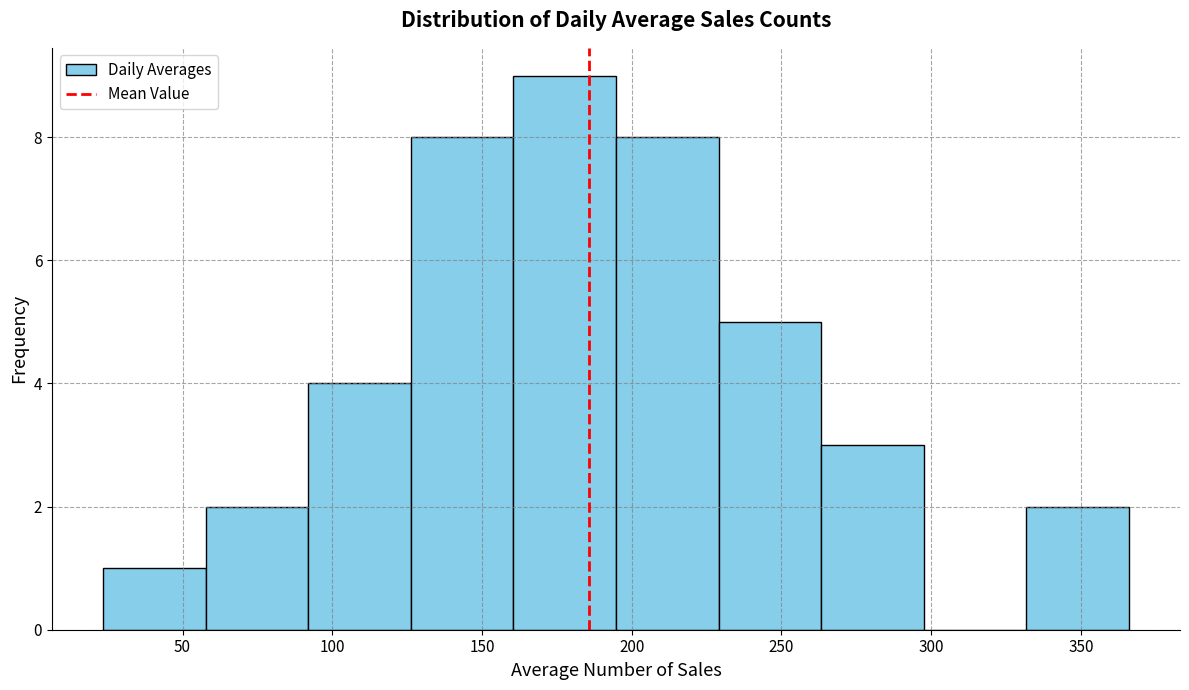

Reading left to right, transcribe this chart: for each bar, give the range it covers on the x-axis and its height. Neither the bar edges nor the heights are printed on the chart, so give them approximately, as read against the axes.

25 to 60: 1
60 to 90: 2
90 to 125: 4
125 to 160: 8
160 to 195: 9
195 to 230: 8
230 to 265: 5
265 to 300: 3
300 to 330: 0
330 to 365: 2